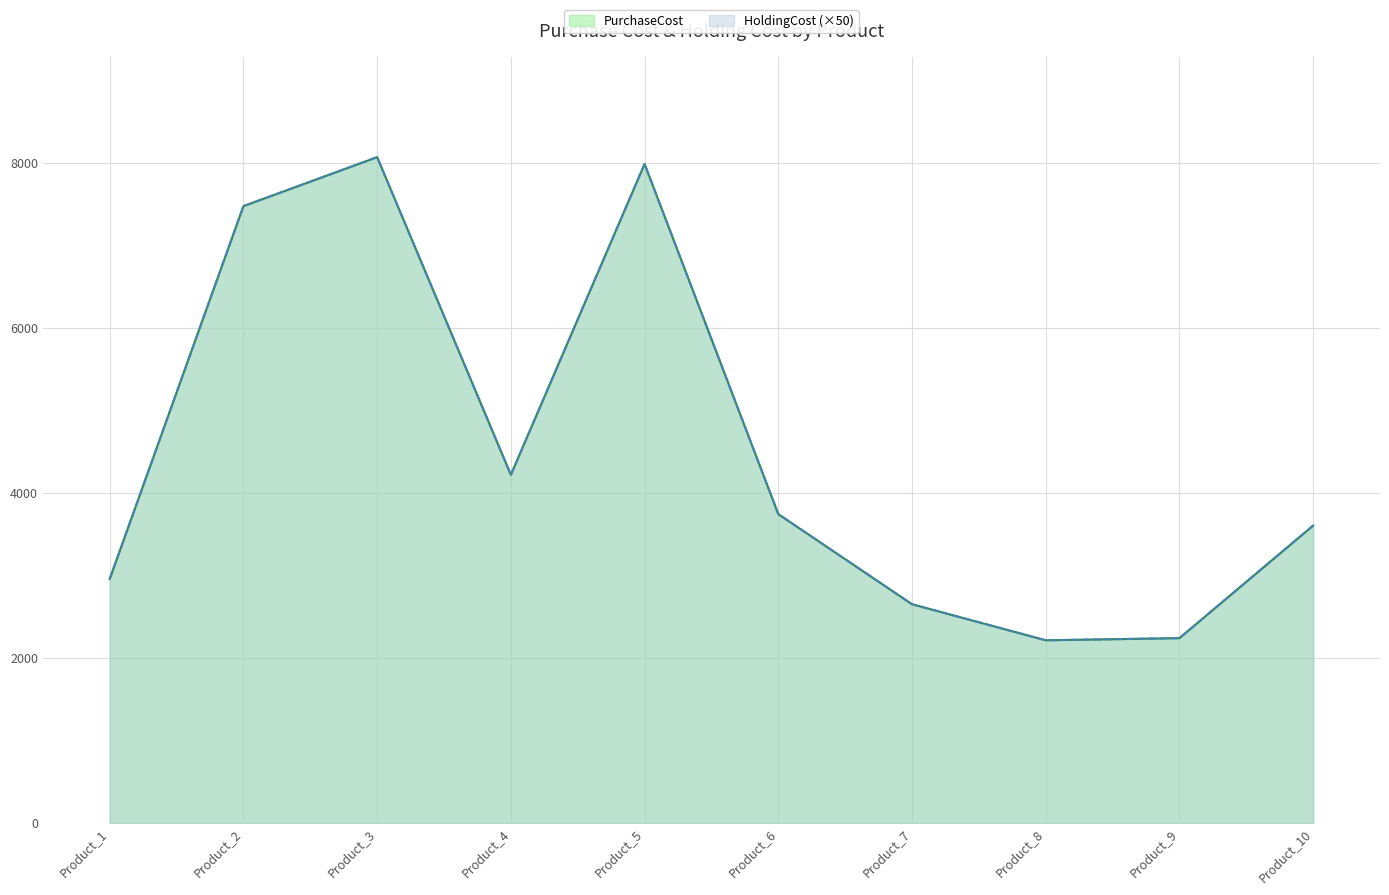

Is it true that PurchaseCost equals 2217 at Product_8?

True